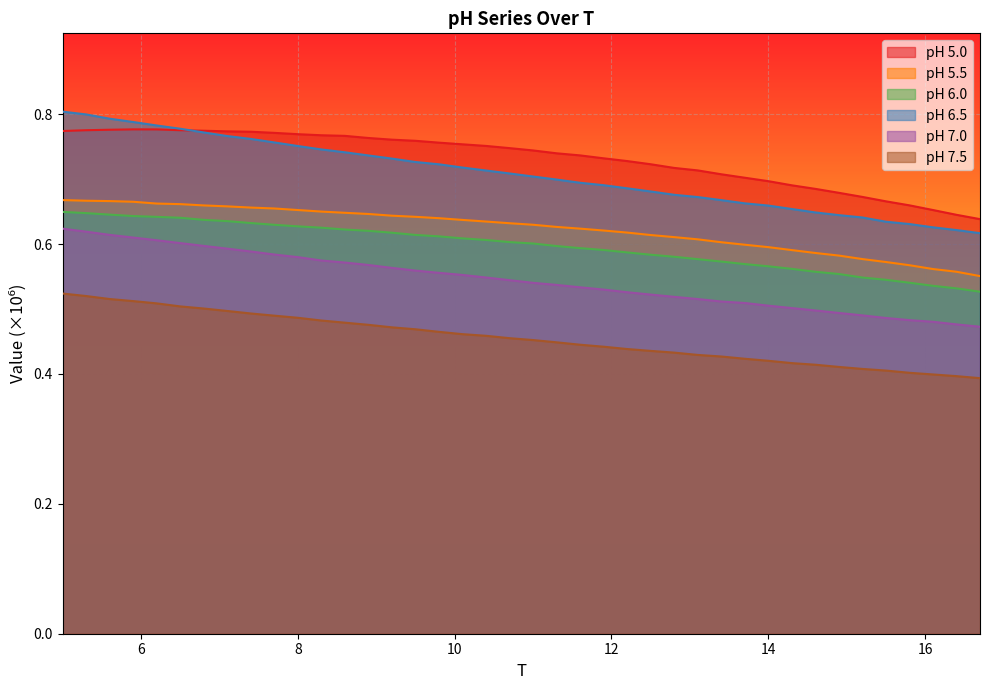

How many distinct data groups are displayed?

6